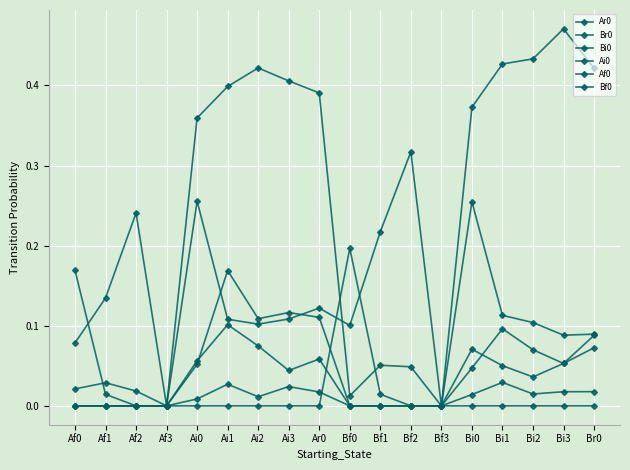

Count the number of data series in this chart.

6